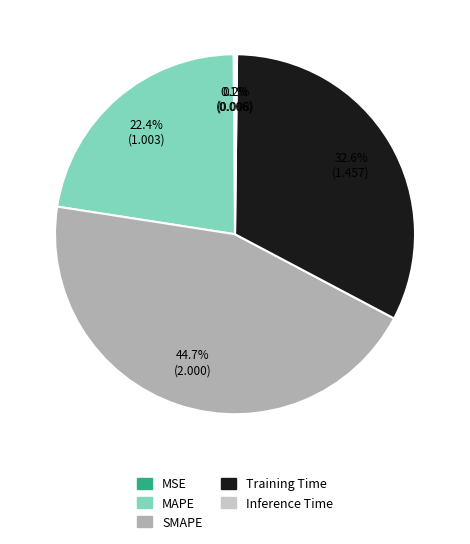

Do Training Time and MAPE together represent more than half of the pie?

Yes